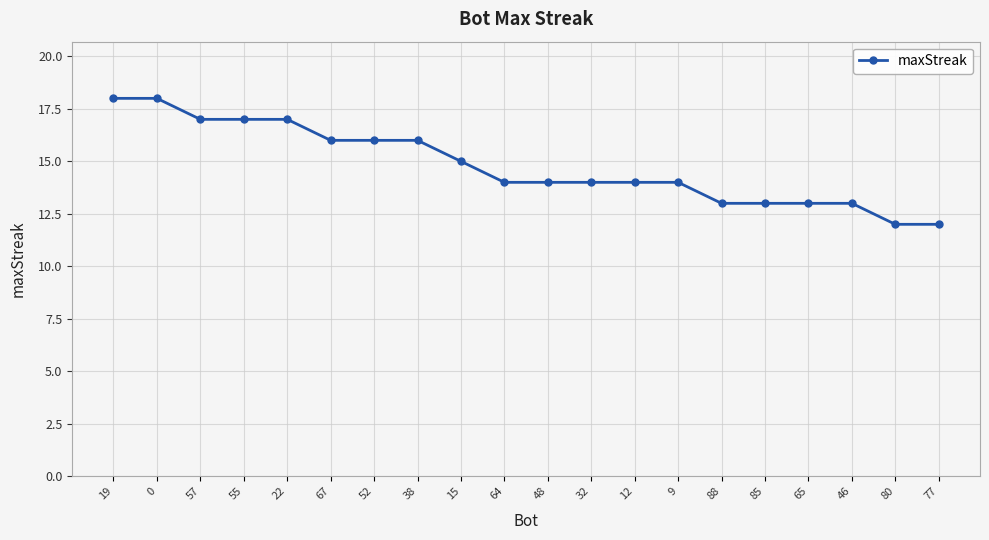

What is the minimum value shown in the chart?

12